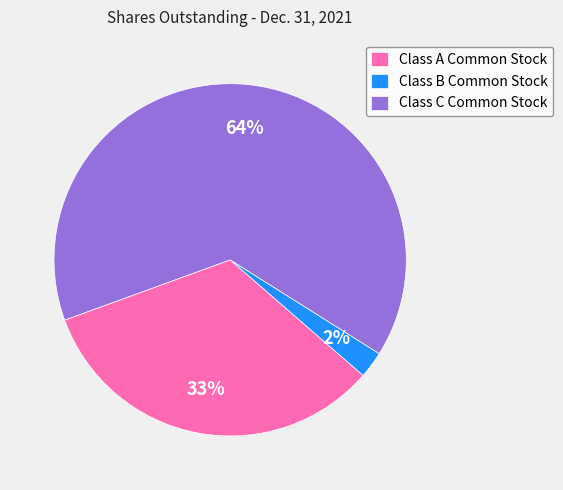

Rank the categories by value from lowest to highest.

Class B Common Stock, Class A Common Stock, Class C Common Stock